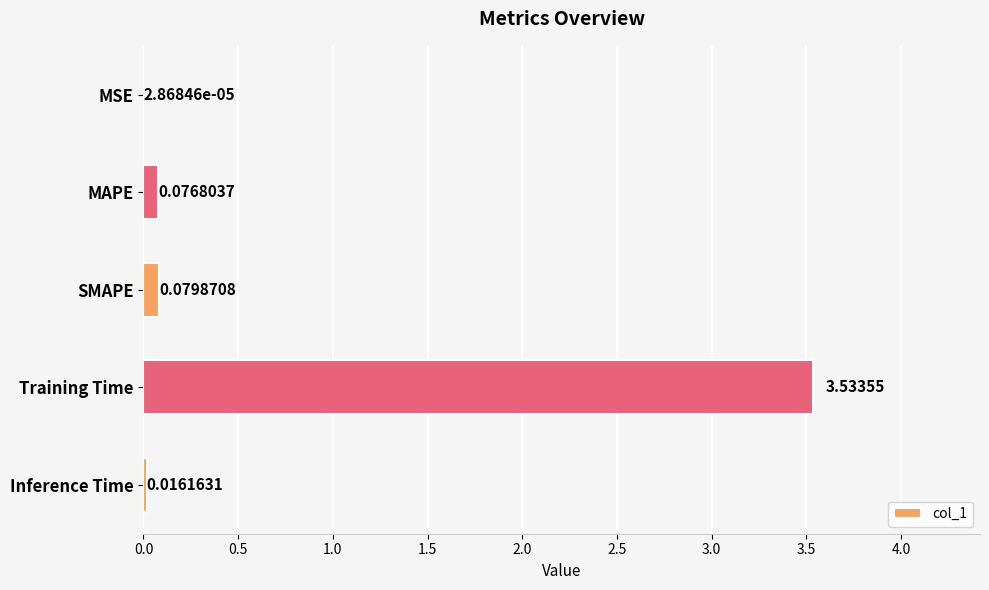

What is the sum of all values?

3.7